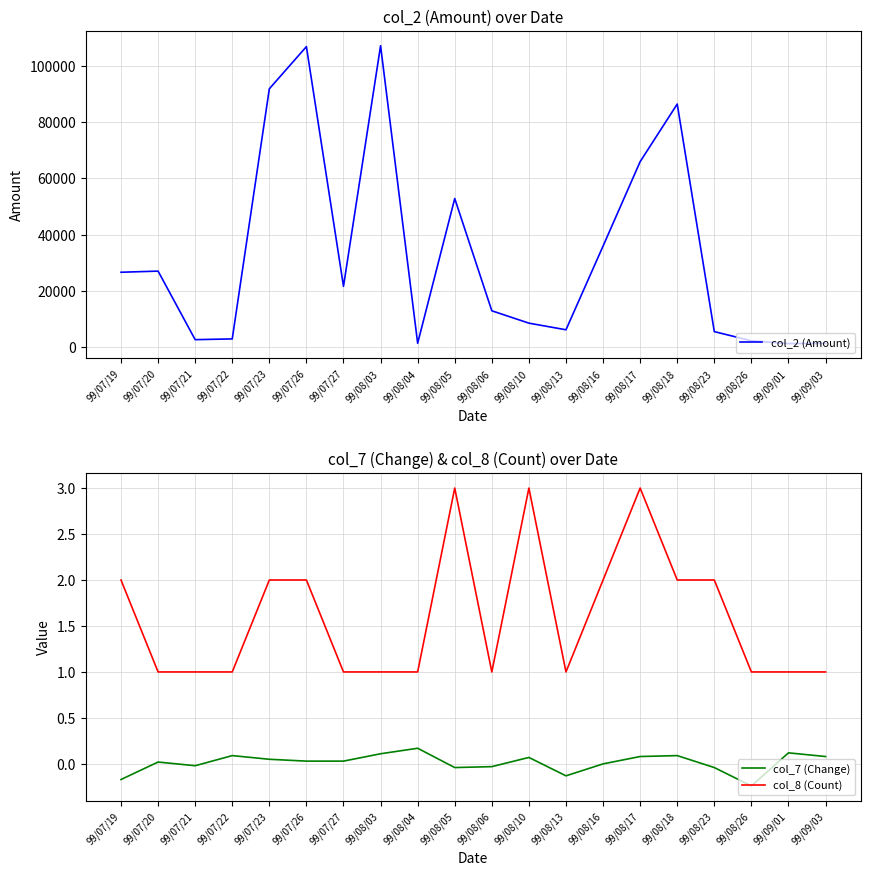

True or false: col_7 (Change) has a value of -0.0 at 99/07/21.

True